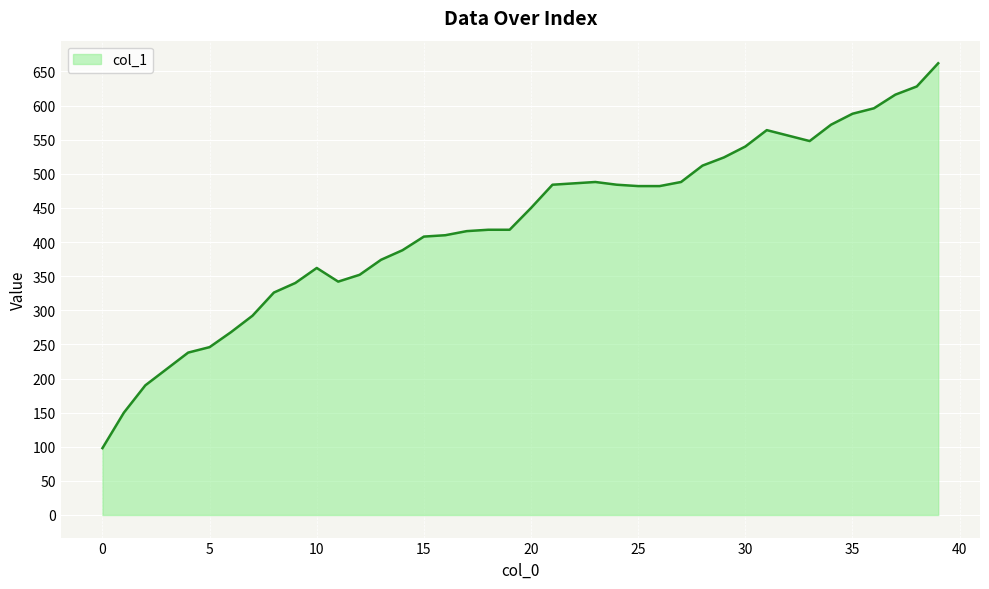

What is the difference between the maximum and minimum values?

564